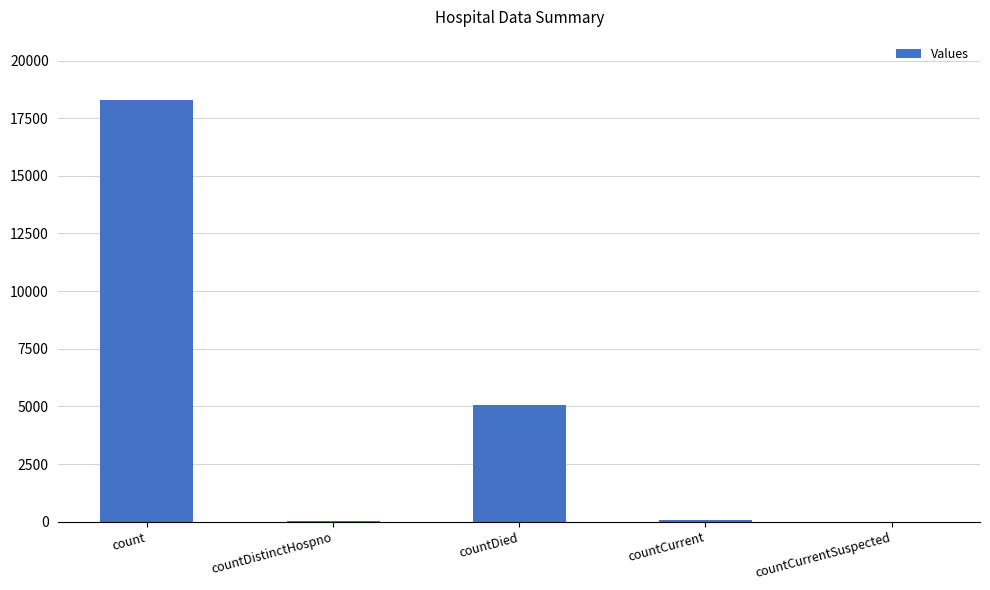

Between count and countCurrent, which is larger?

count